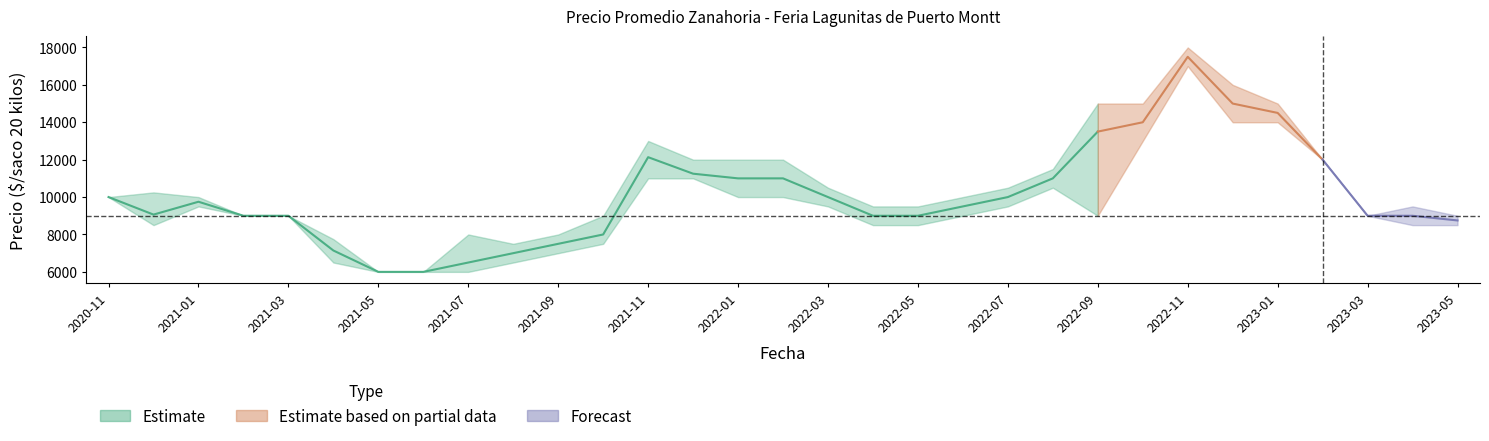

True or false: Precio maximo has more than 1 points higher than both neighbors.

True